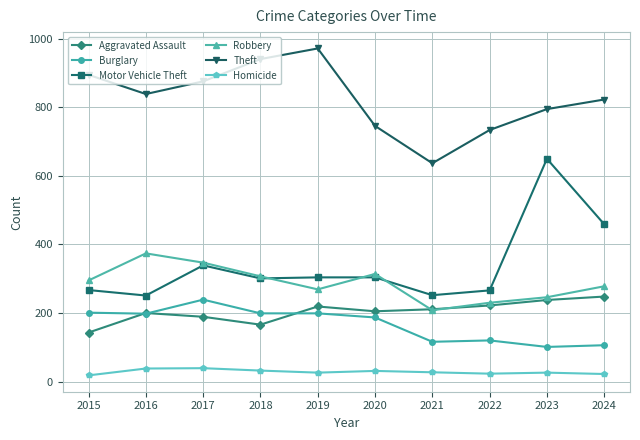

True or false: Burglary and Motor Vehicle Theft cross at least once.

False